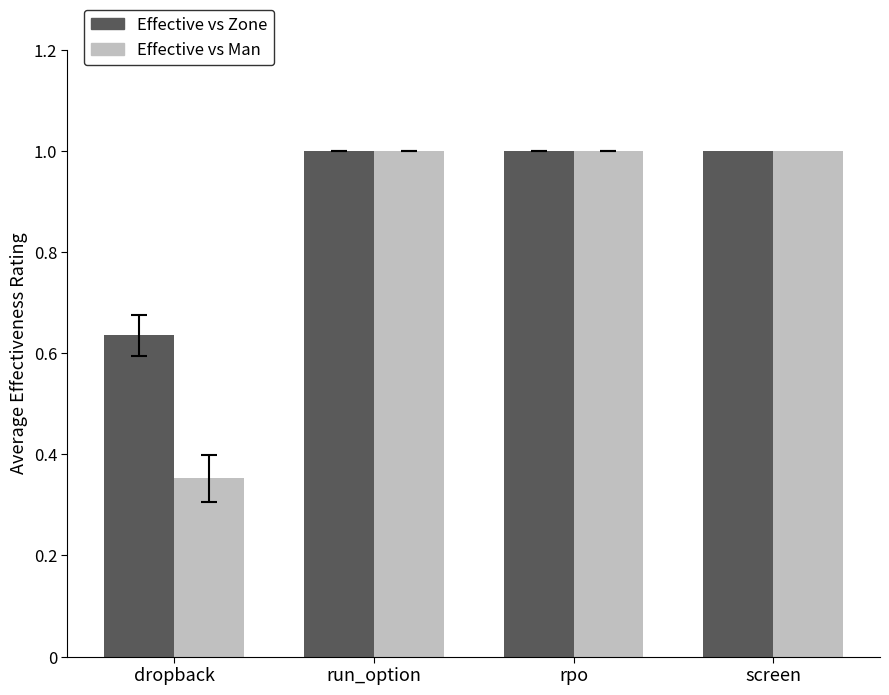

What is the sum of the Effective vs Zone values at run_option and rpo?

2.0